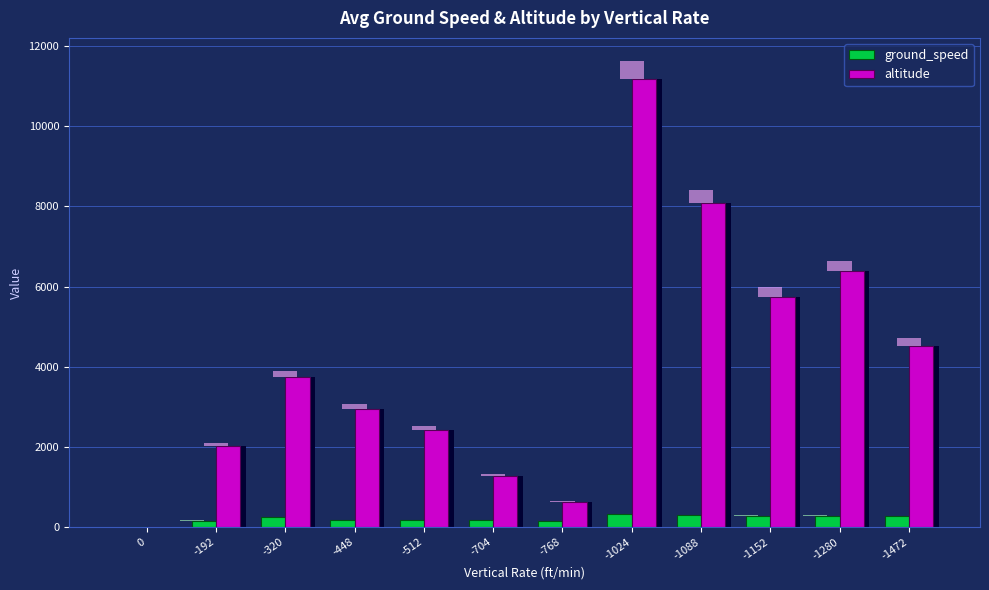

Where is ground_speed nearest to the value 166?

-192